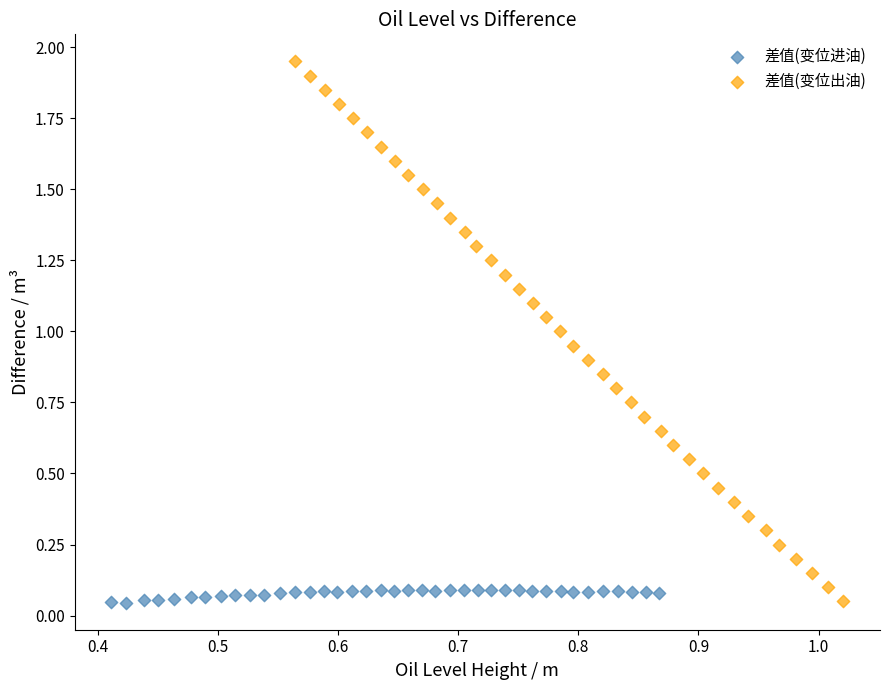

Which series has the largest Y range (max minus min)?

差值(变位出油)